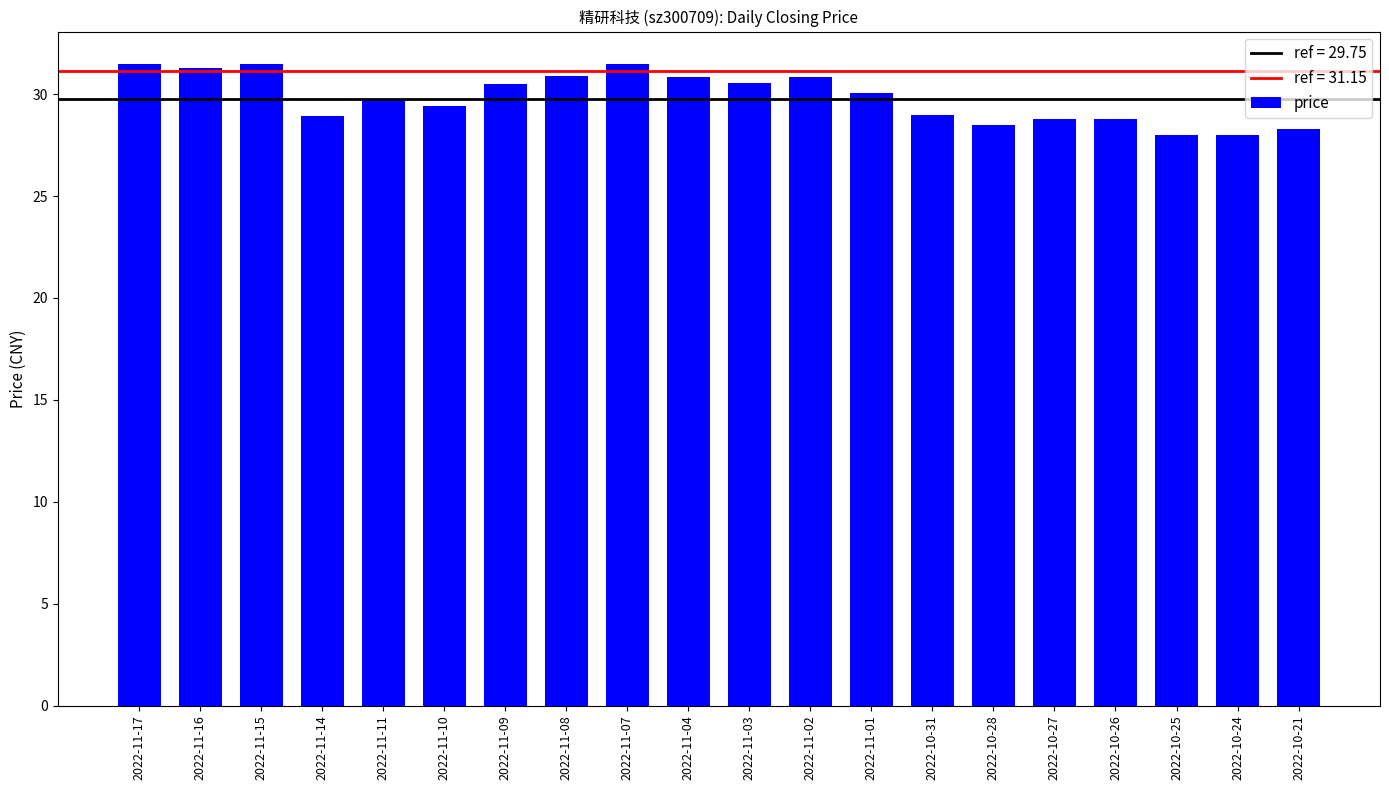

What is the change in value from 2022-11-08 to 2022-11-01?

-0.8